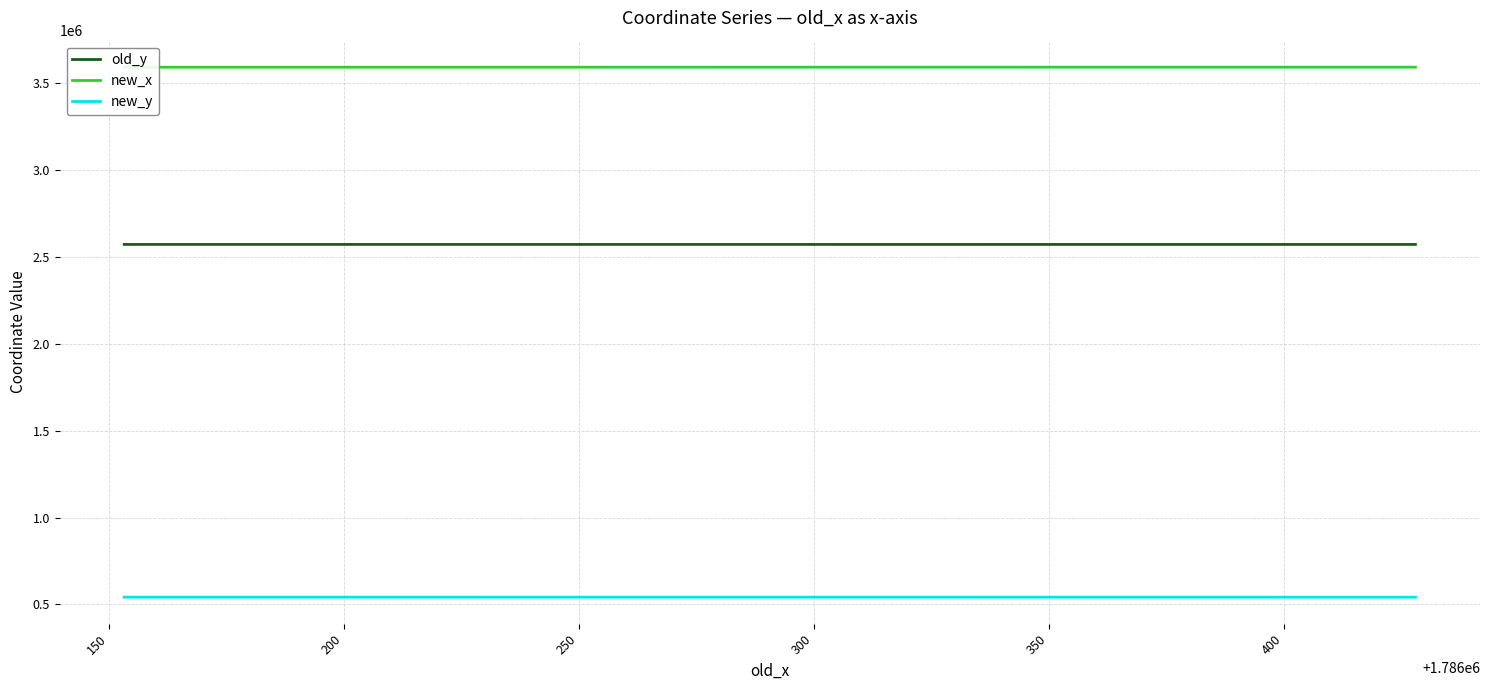

What is the total value across all series at 150?

6706478.7